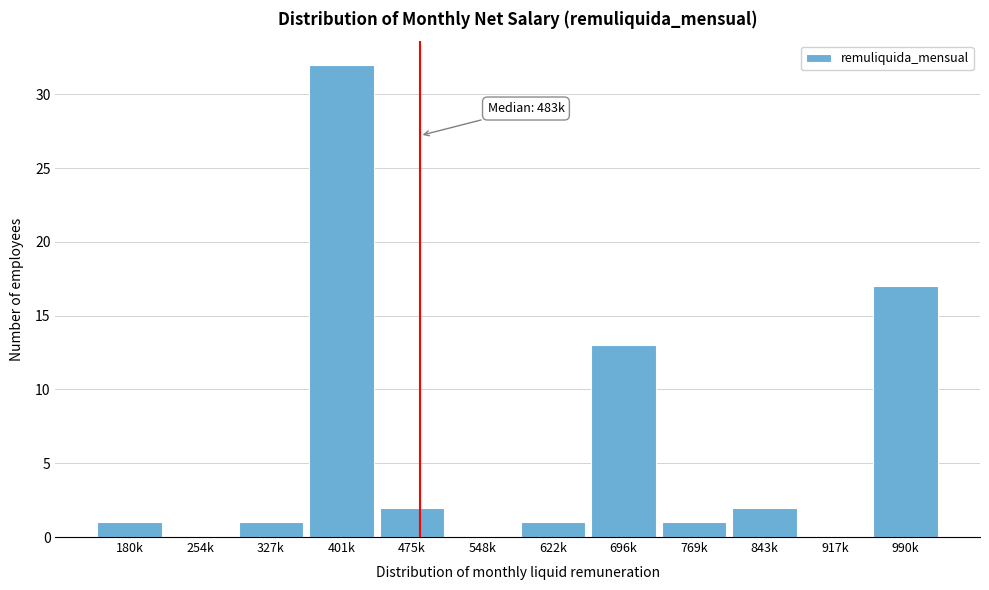

Reading left to right, what are all the values shown in this chart?

180k=1	254k=0	327k=1	401k=32	475k=2	548k=0	622k=1	696k=13	769k=1	843k=2	917k=0	990k=17